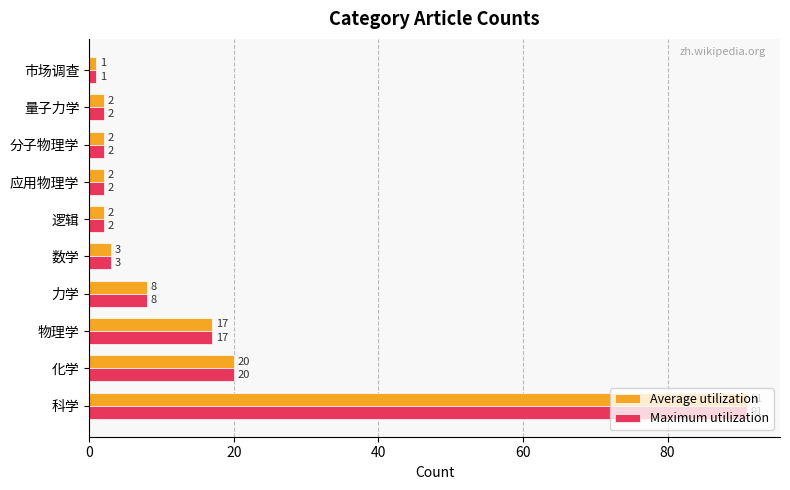

What is the difference between the second highest and minimum values in the Average utilization series?

19